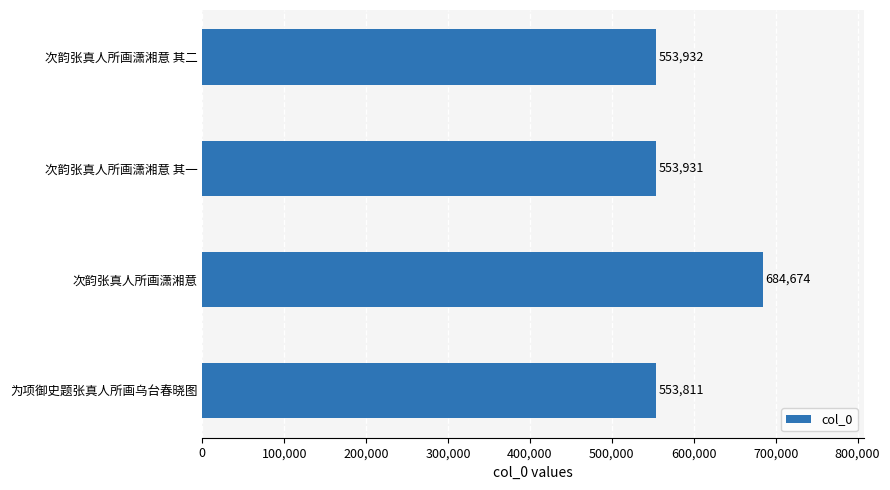

At which label is the value closest to 619242?

次韵张真人所画潇湘意 其二